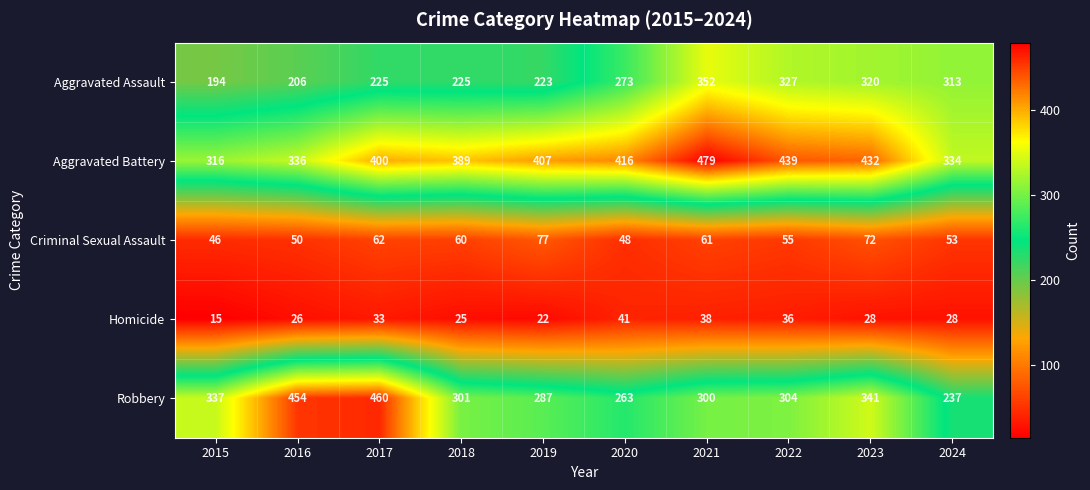

How many series are shown in this chart?

5